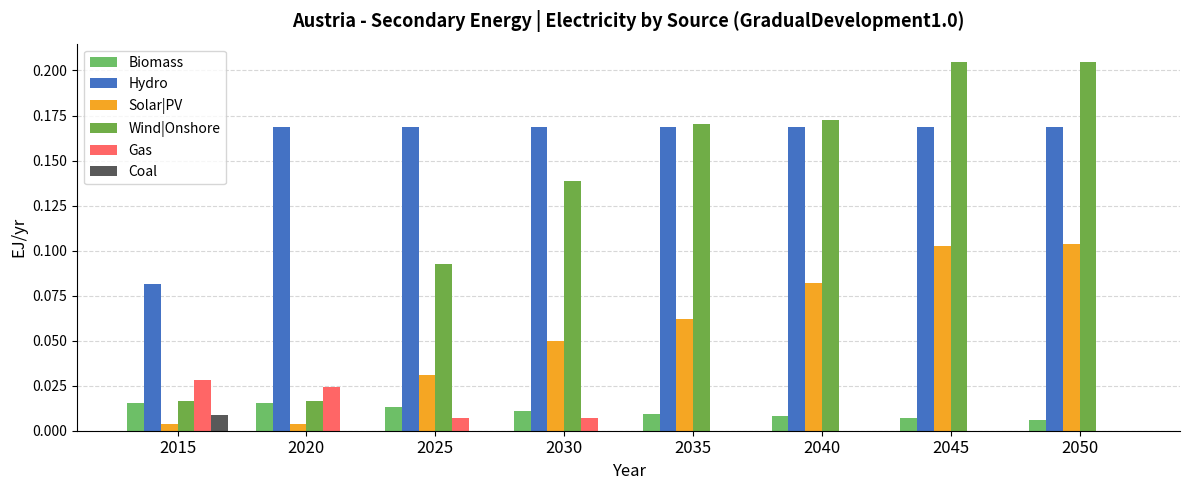

The value of Coal at 2050 is 0.0. True or false?

True